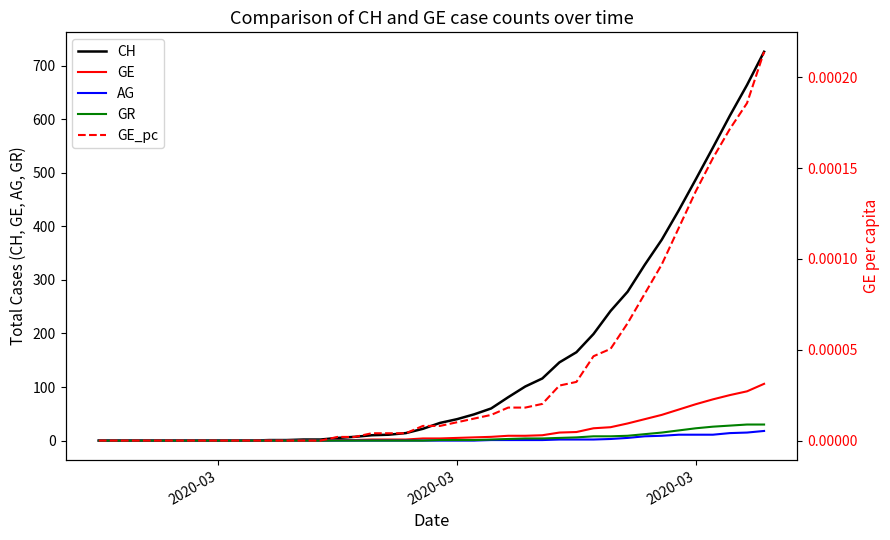

Which series has the largest range (max minus min)?

CH